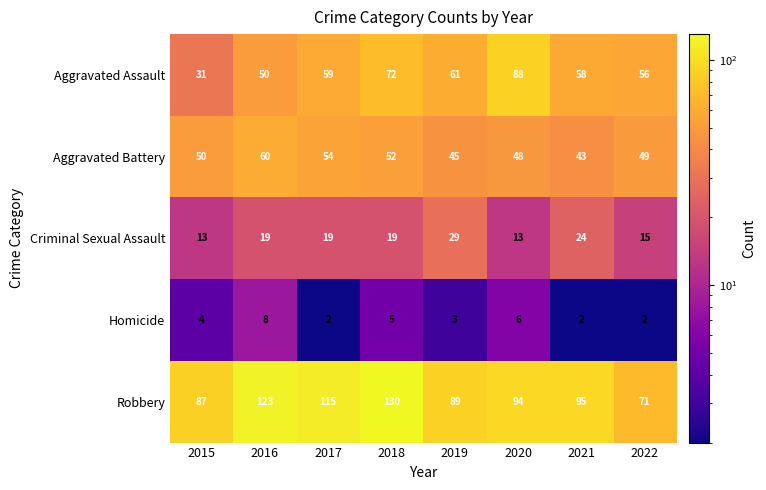

At how many categories does at least one series exceed 80?

7